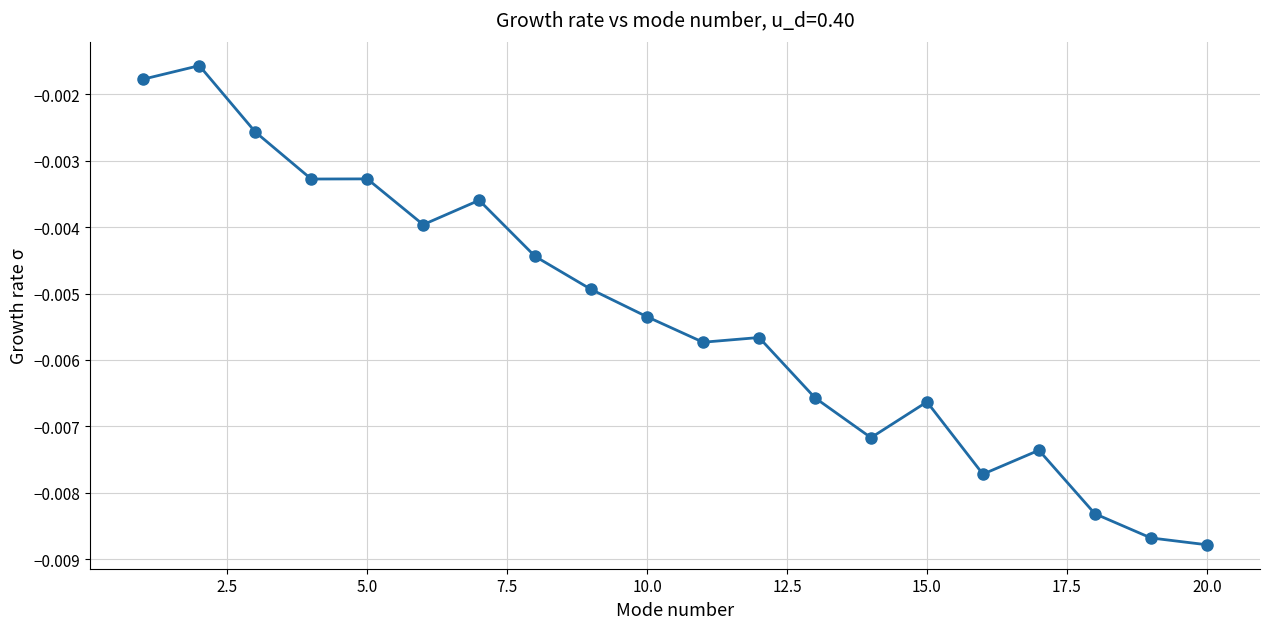

Does the chart have visible grid lines?

Yes